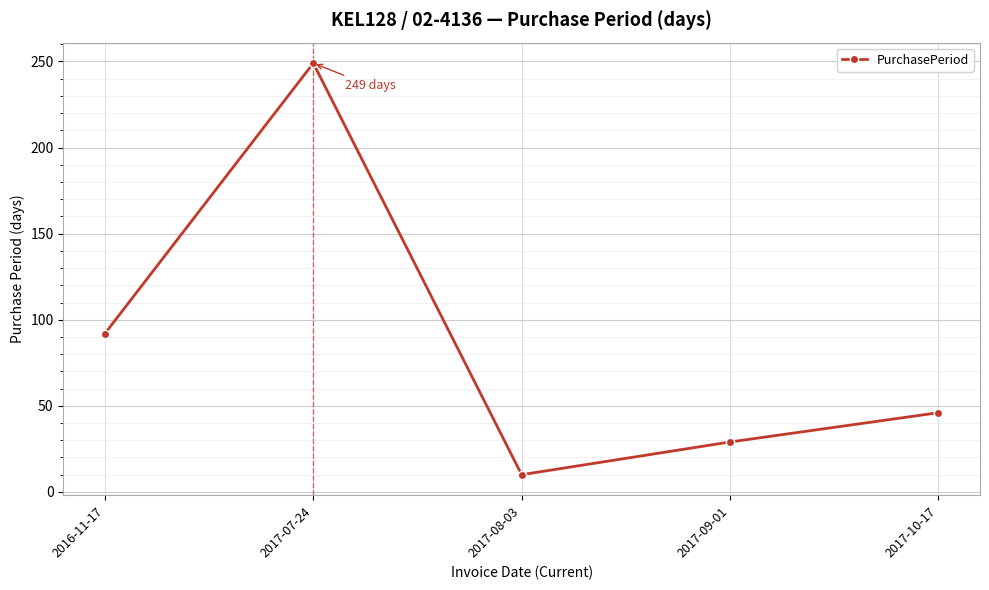

What is the difference between the values at 2017-10-17 and 2016-11-17?

46